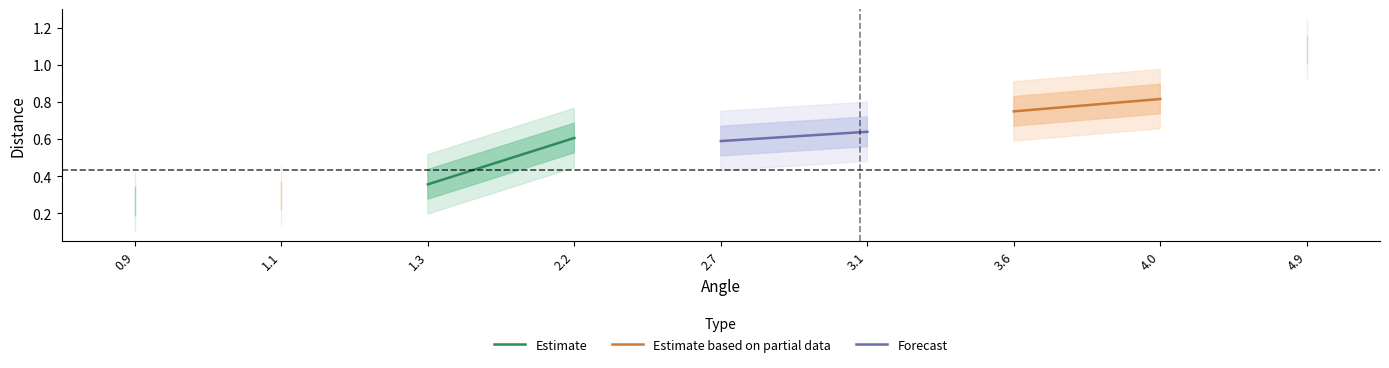

Which category has the lowest value across all series?

0.9